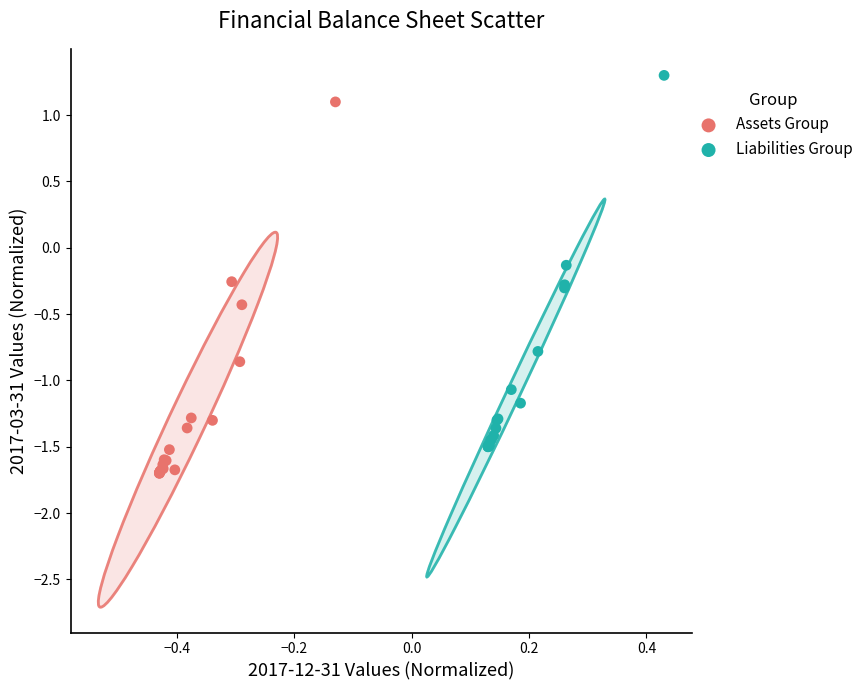

Which series contains the lowest Y value?

Assets Group